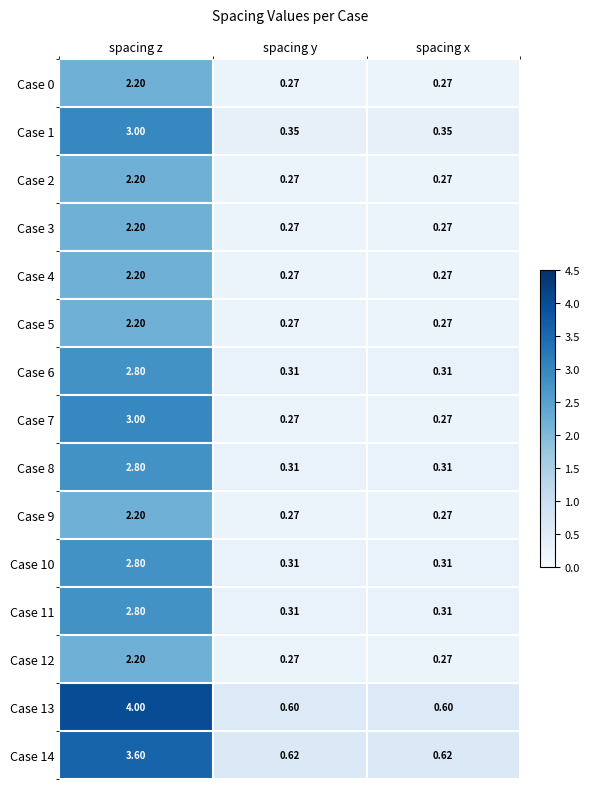

At which category is the sum across all series the highest?

spacing z